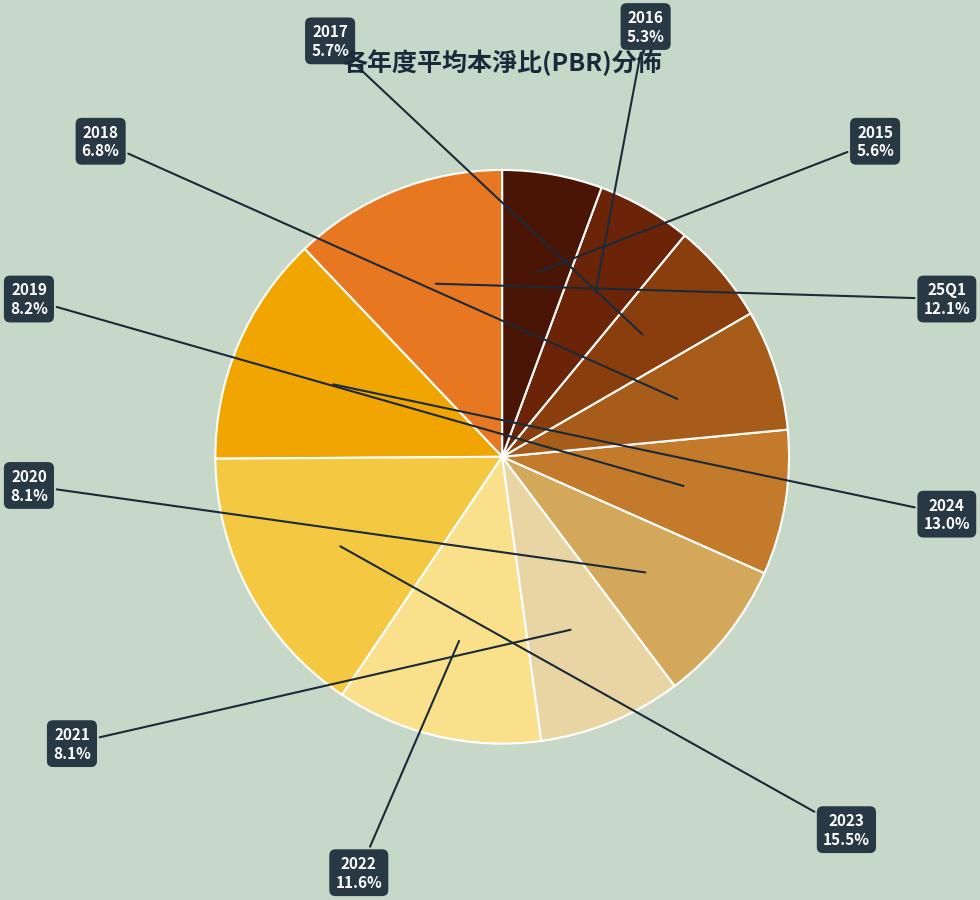

To the nearest percent, what is the difference between the largest and smallest slice percentages?

10%